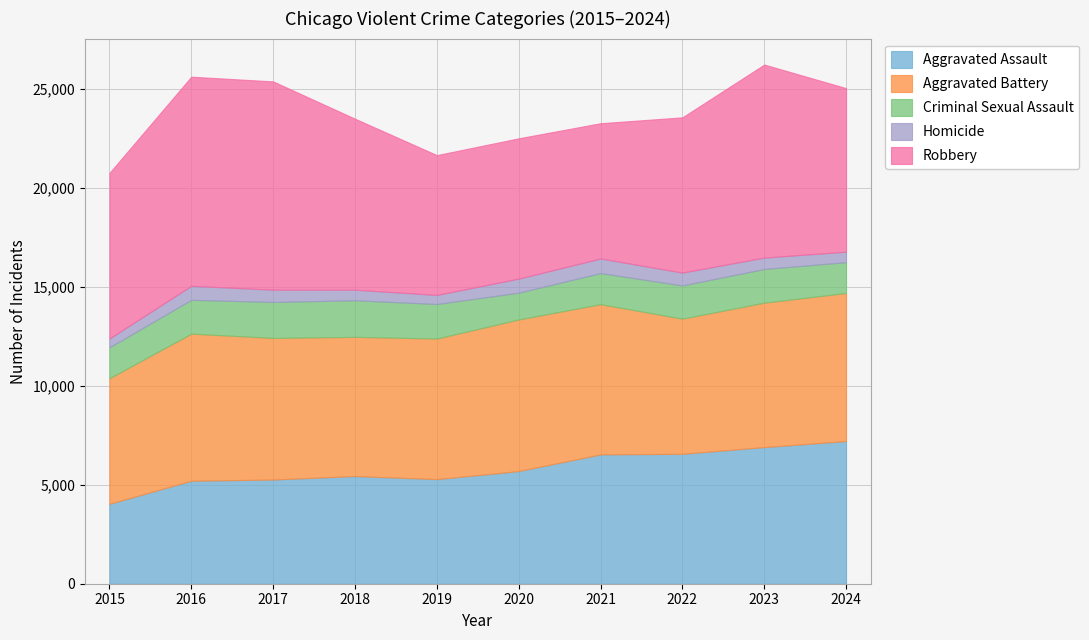

Reading left to right, transcribe all the data shown in this chart.

Aggravated Assault: 2015=4039	2016=5204	2017=5265	2018=5441	2019=5285	2020=5693	2021=6535	2022=6565	2023=6905	2024=7209
Aggravated Battery: 2015=6348	2016=7435	2017=7157	2018=7035	2019=7105	2020=7662	2021=7593	2022=6830	2023=7299	2024=7483
Criminal Sexual Assault: 2015=1560	2016=1708	2017=1815	2018=1848	2019=1745	2020=1352	2021=1570	2022=1677	2023=1700	2024=1558
Homicide: 2015=450	2016=710	2017=623	2018=535	2019=459	2020=713	2021=739	2022=652	2023=579	2024=529
Robbery: 2015=8366	2016=10568	2017=10526	2018=8642	2019=7067	2020=7090	2021=6836	2022=7846	2023=9755	2024=8268